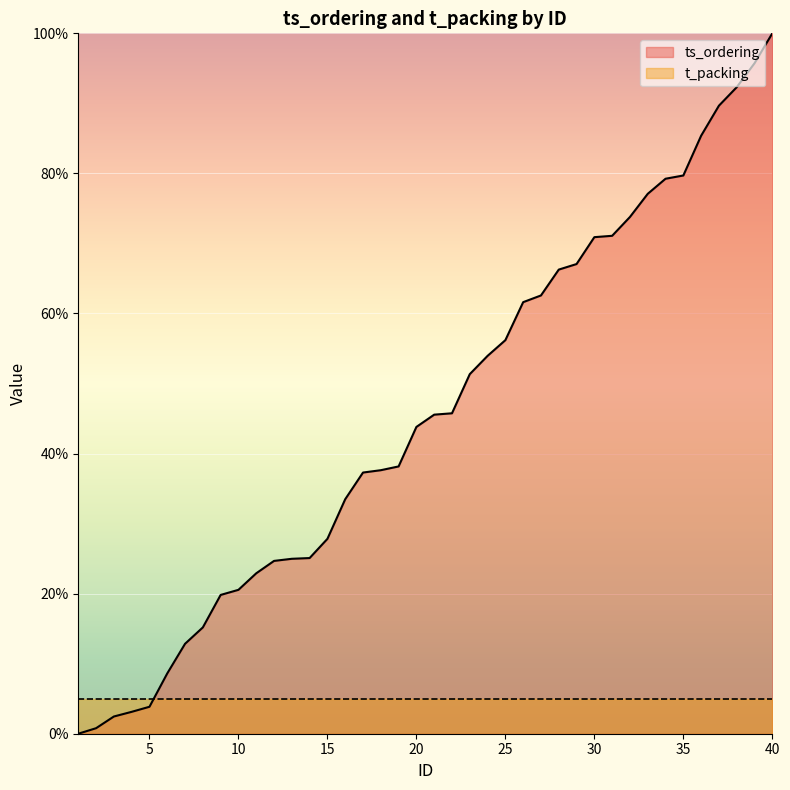

Where does the data first go above 45?

21